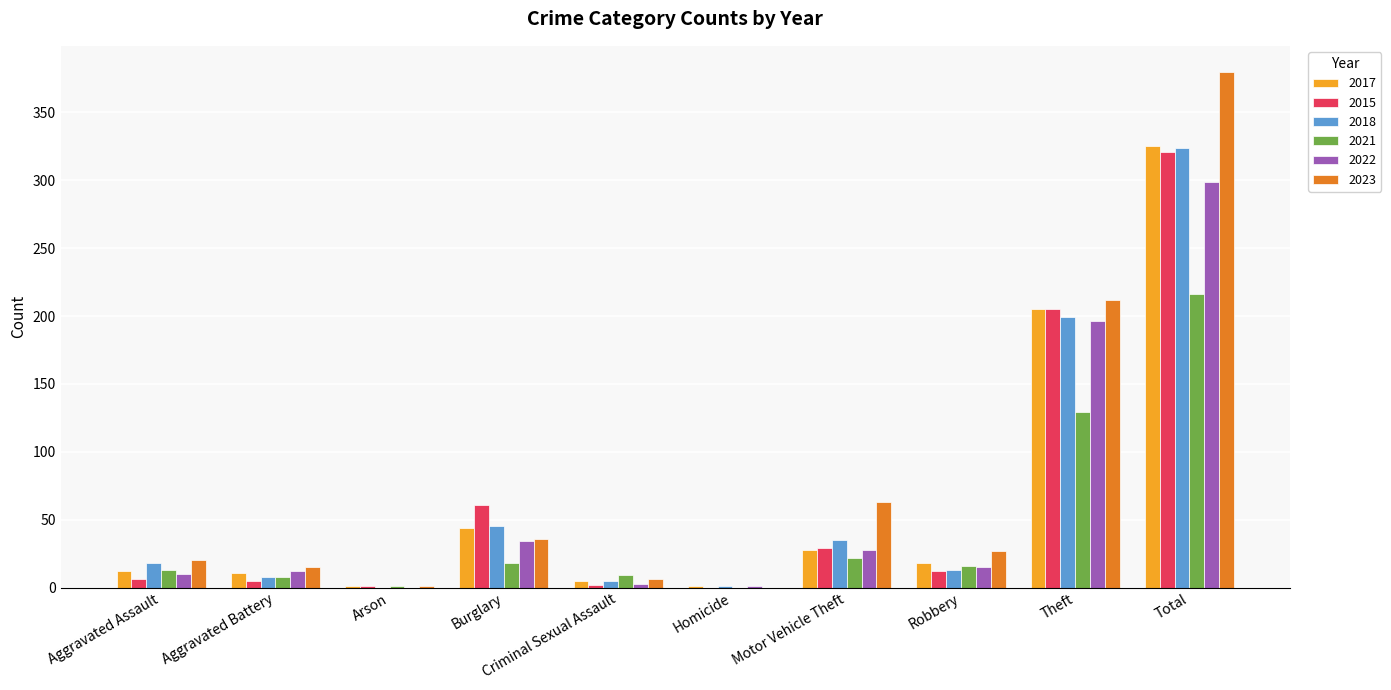

Which series changed the most between Motor Vehicle Theft and Total?

2023